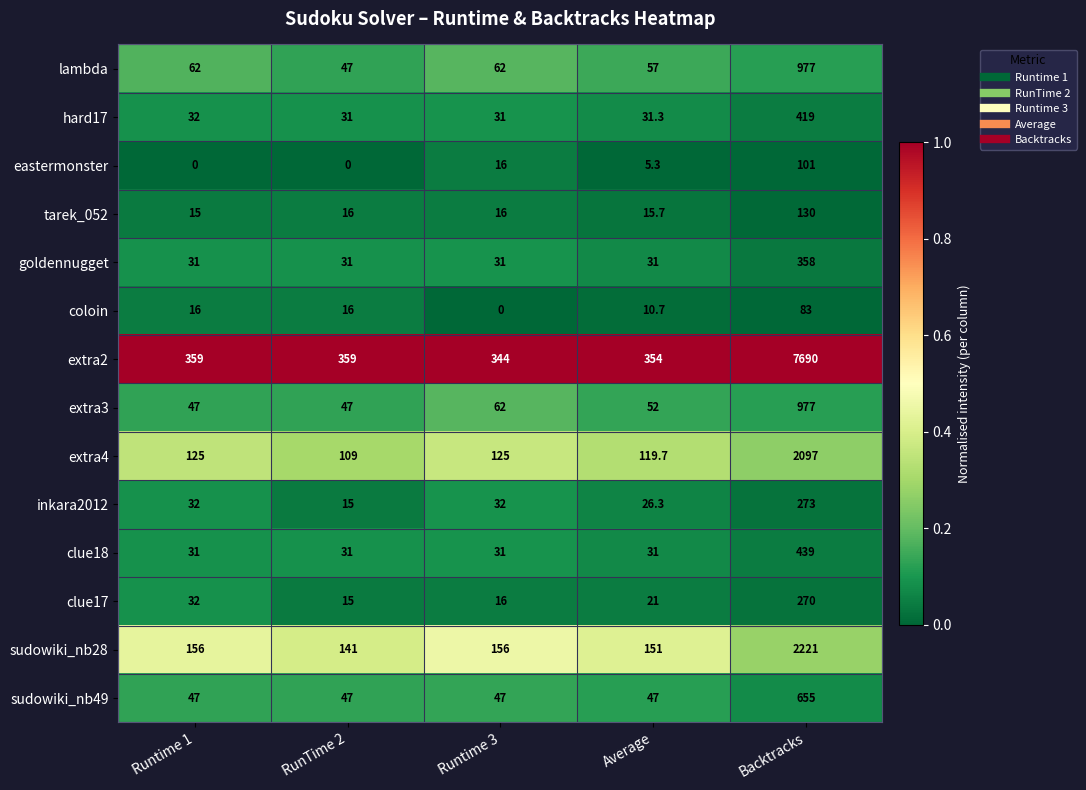

The tarek_052 series shows 130.0 at Backtracks. True or false?

True